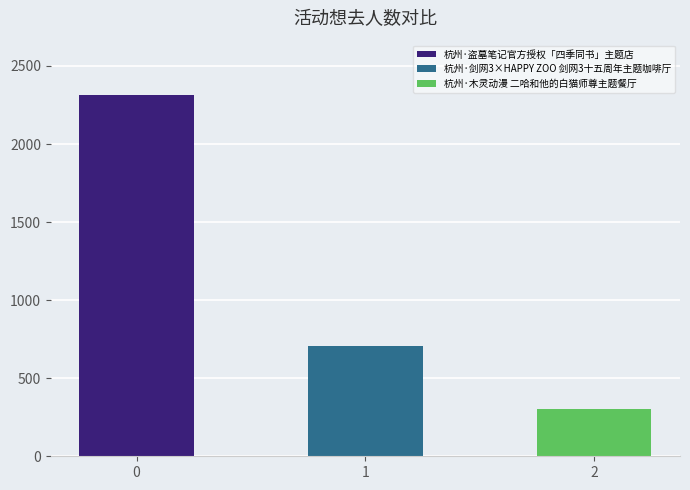

Count the number of categories in the chart.

3